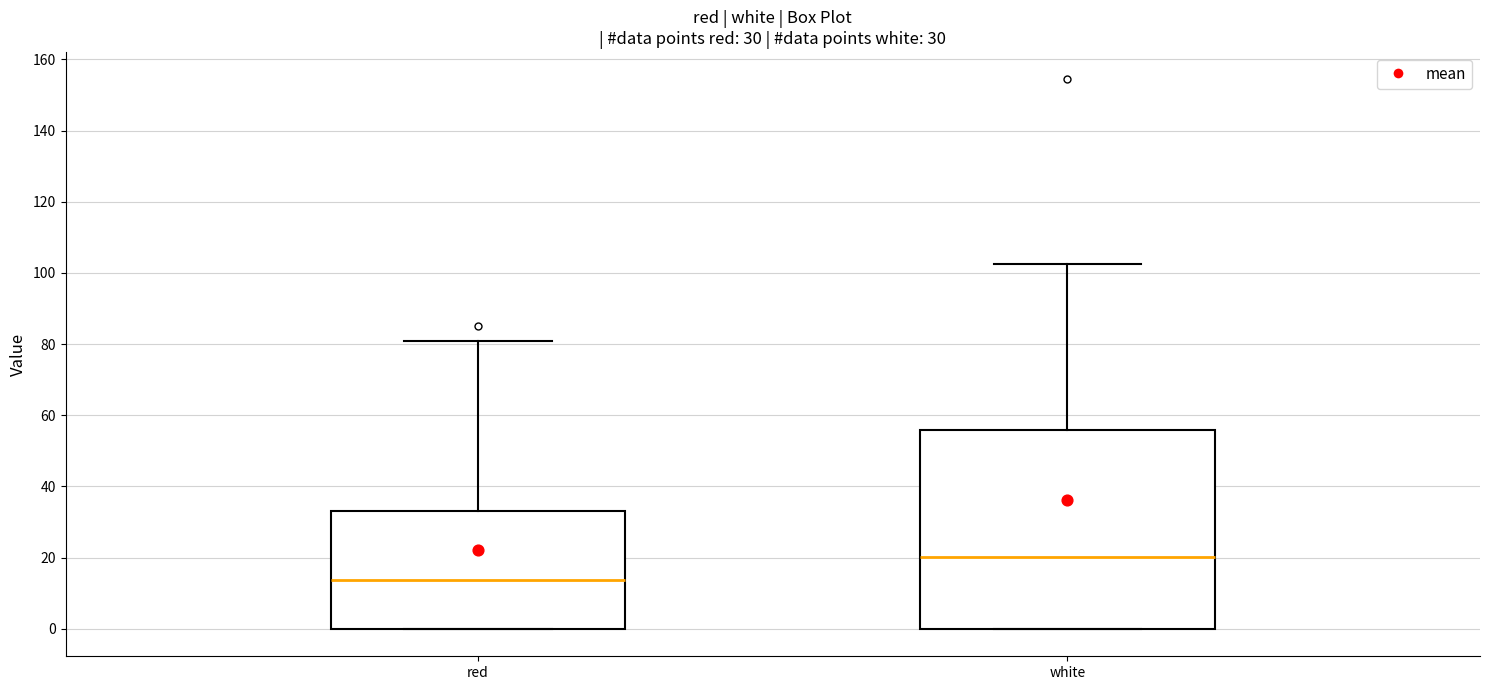

Which box is the tallest, from its lower edge to its upper edge?

white